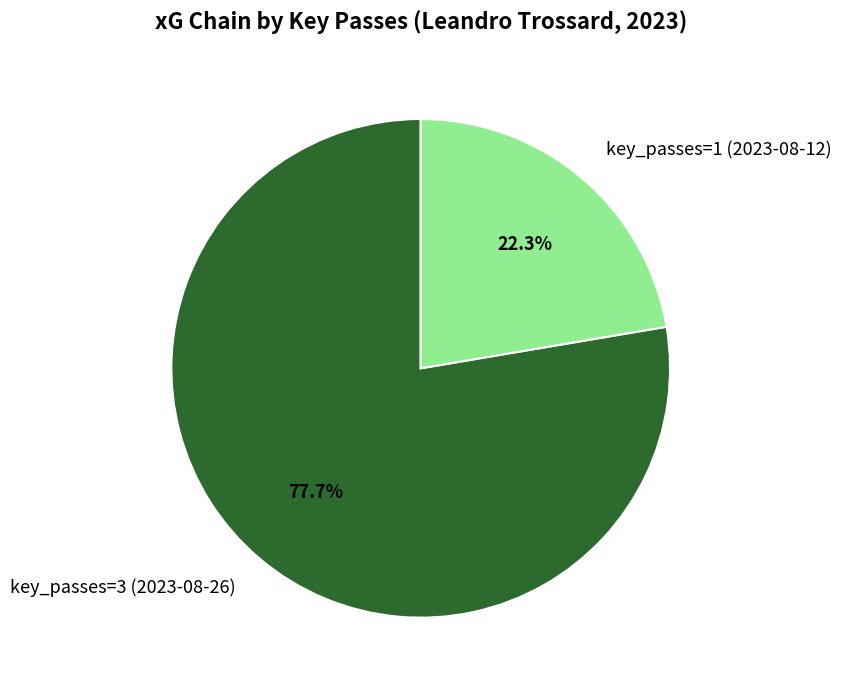

What percentage do key_passes=1 (2023-08-12) and key_passes=3 (2023-08-26) together represent?

100.0%